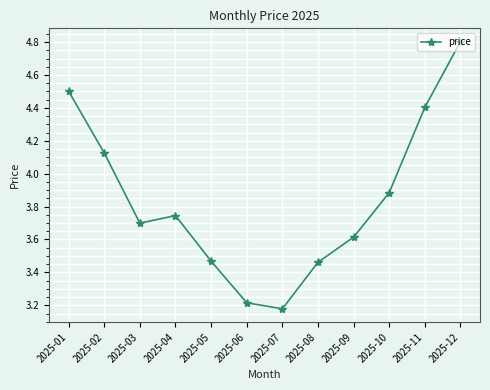

Where is the data nearest to the value 3?

2025-07